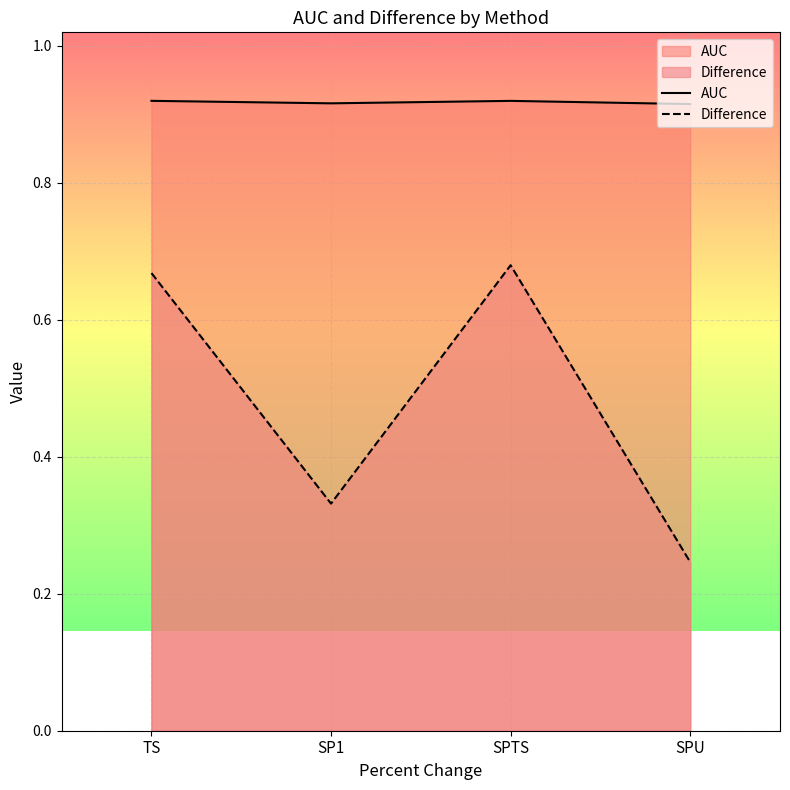

What are all the series names shown in the legend?

AUC, Difference